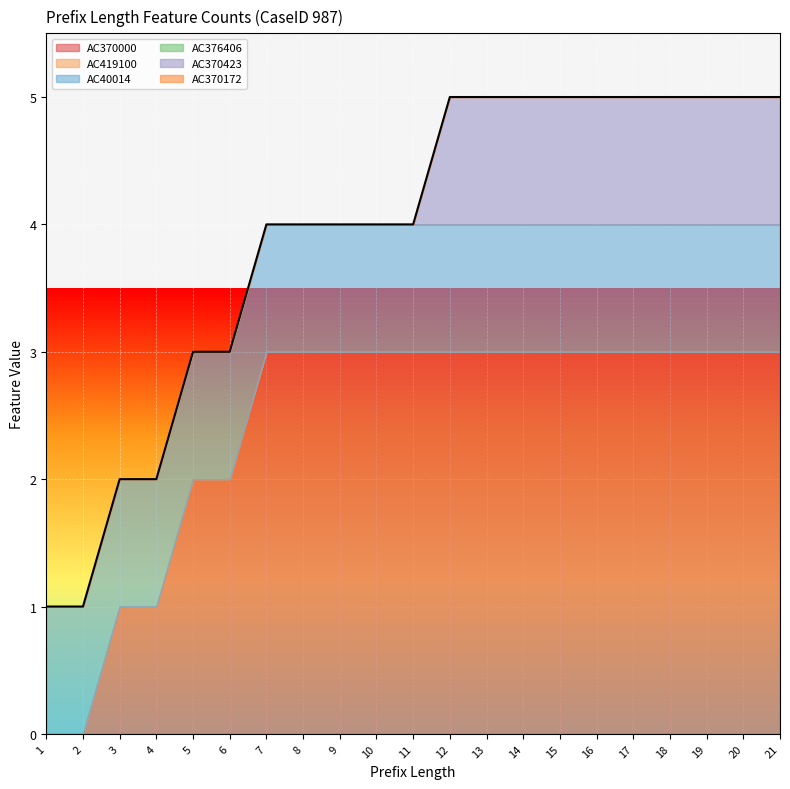

What is the difference between the maximum and minimum values in the AC370000 series?

3